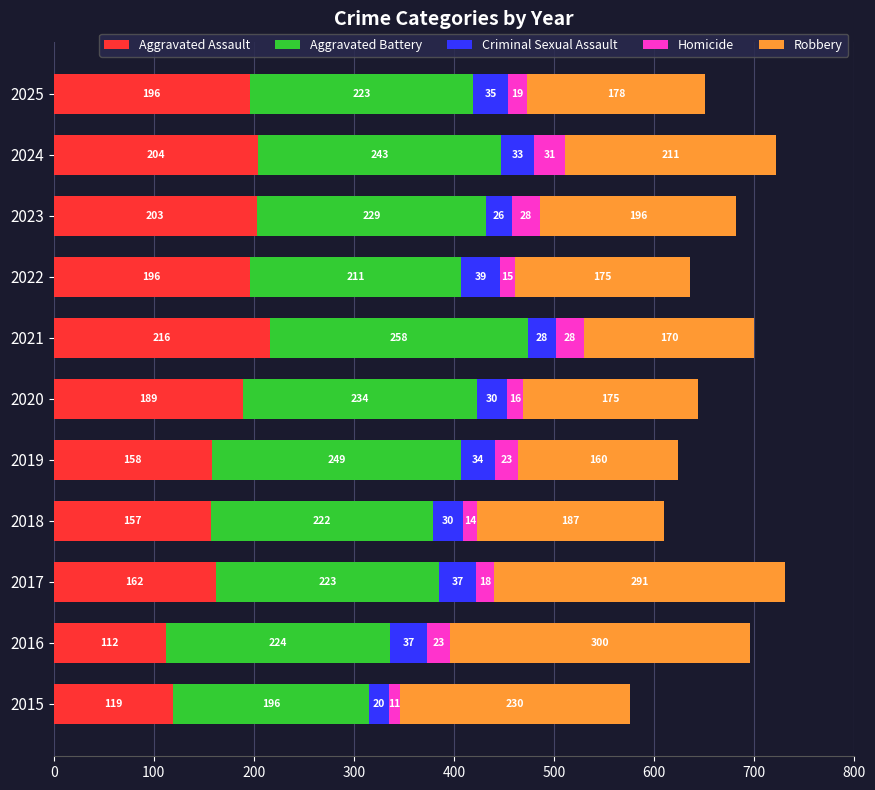

What is the total value across all series at 2024?

722